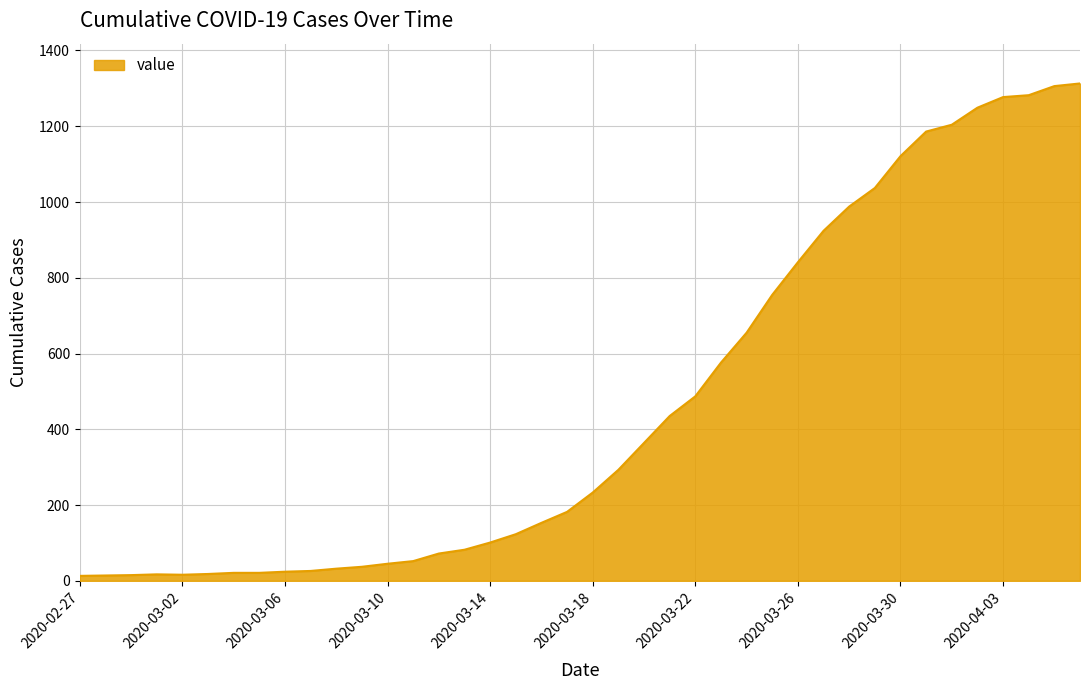

What is the maximum value shown in the chart?

1313